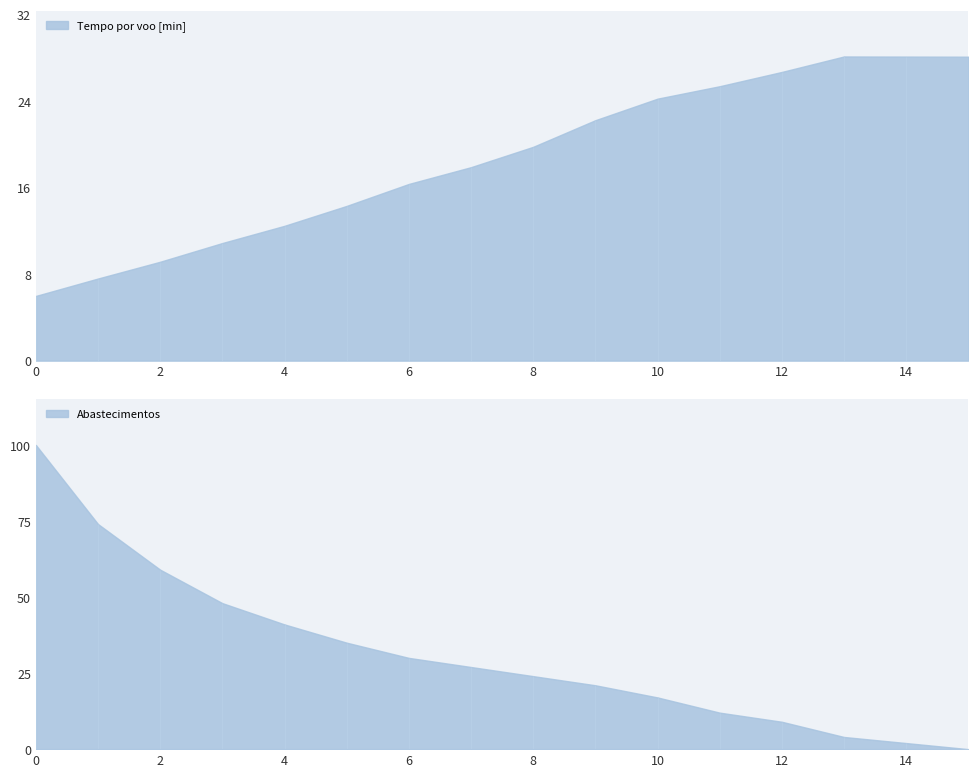

How many data points in Tempo por voo [min] are less than 19?

8